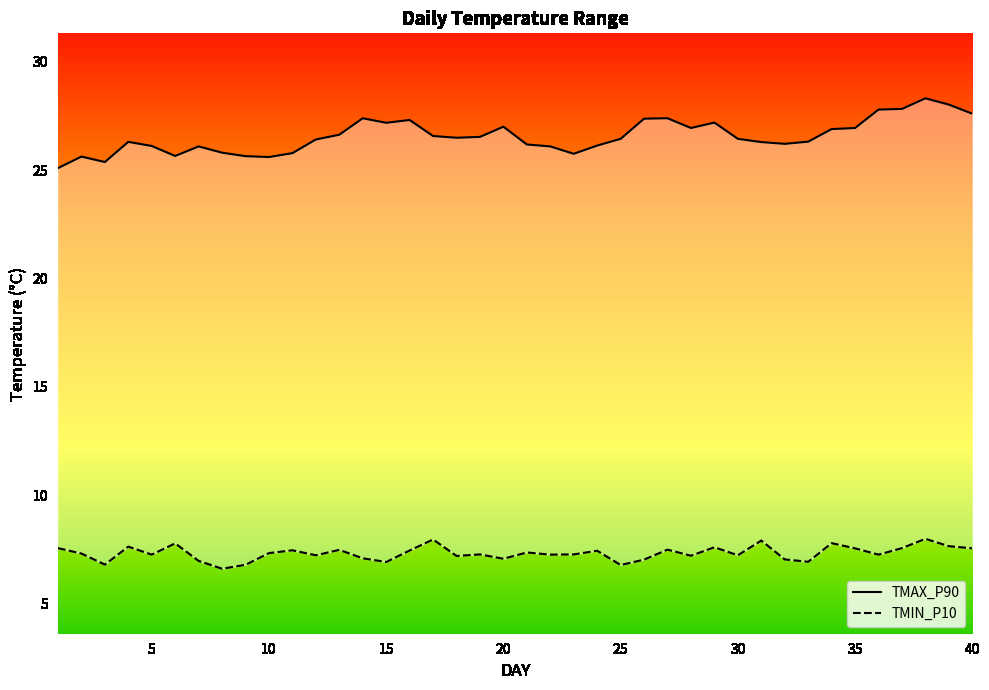

Reading left to right, extract all data points from this chart.

TMAX_P90: 25.1	25.6	25.4	26.3	26.1	25.7	26.1	25.8	25.6	25.6	25.8	26.4	26.6	27.4	27.2	27.3	26.6	26.5	26.5	27.0	26.2	26.1	25.8	26.1	26.4	27.4	27.4	26.9	27.2	26.4	26.3	26.2	26.3	26.9	26.9	27.8	27.8	28.3	28.0	27.6
TMIN_P10: 7.6	7.3	6.8	7.6	7.3	7.8	7.0	6.6	6.8	7.3	7.5	7.2	7.5	7.1	6.9	7.5	8.0	7.2	7.3	7.1	7.4	7.3	7.3	7.4	6.8	7.0	7.5	7.2	7.6	7.2	7.9	7.0	6.9	7.8	7.5	7.3	7.6	8.0	7.7	7.5